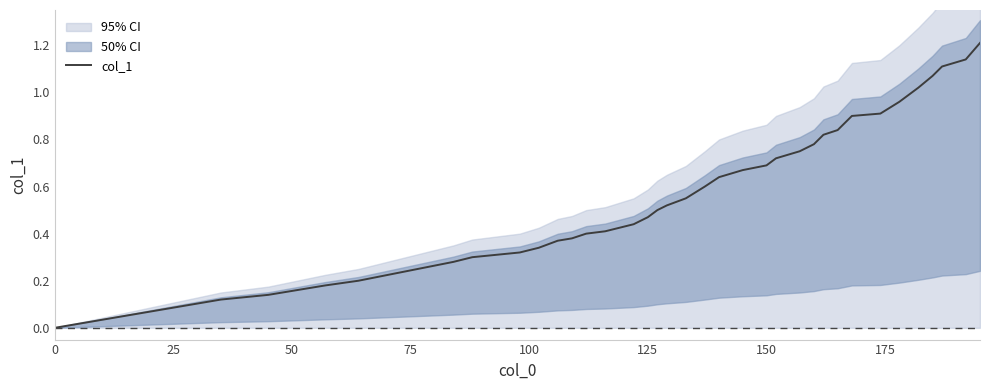

How many data points are above 0?

39